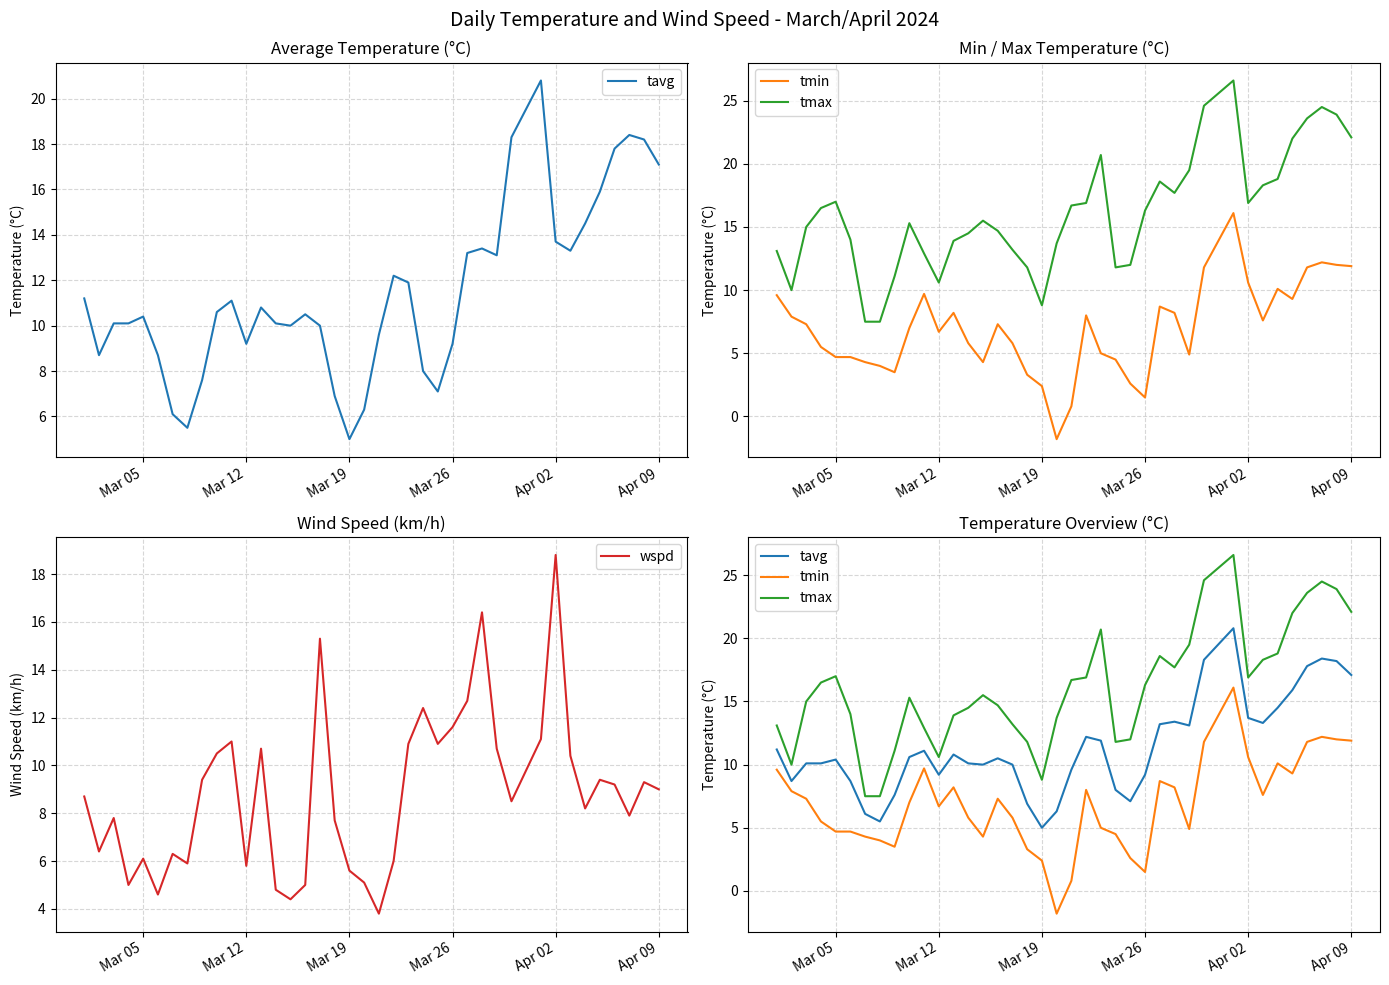

Which category has the highest value in the wspd series?

Apr 02